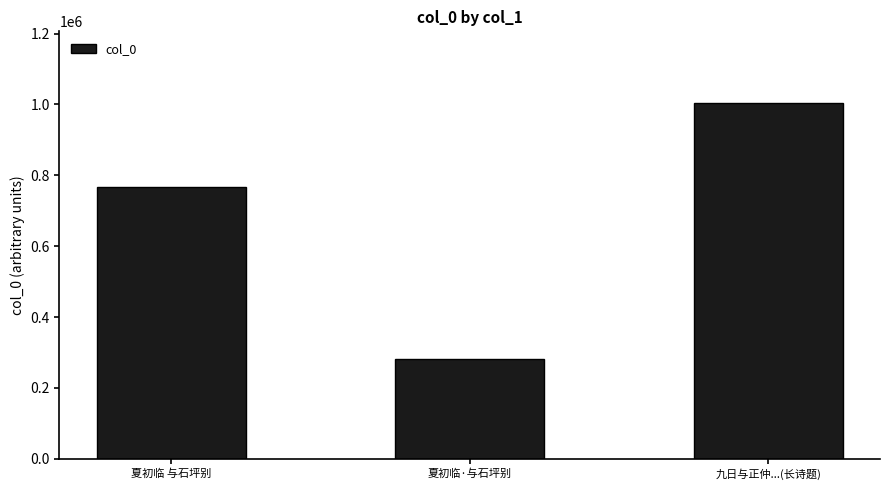

How many bars are there in total?

3